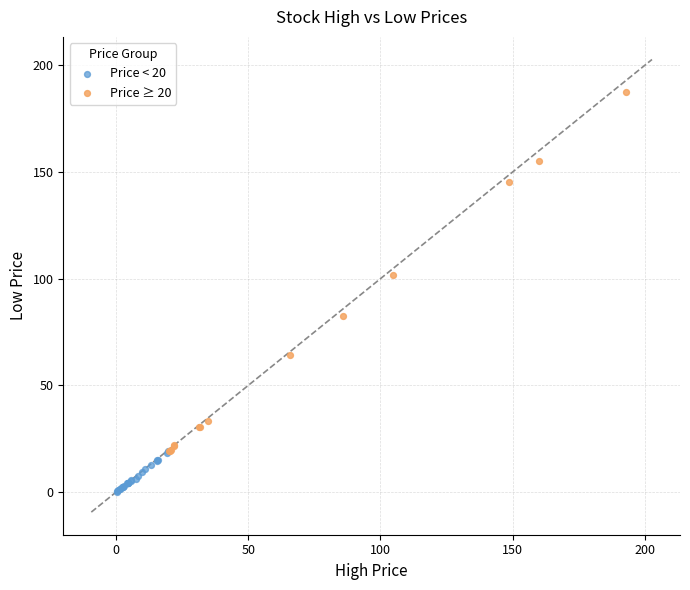

Which series has the widest spread of Y values?

Price ≥ 20